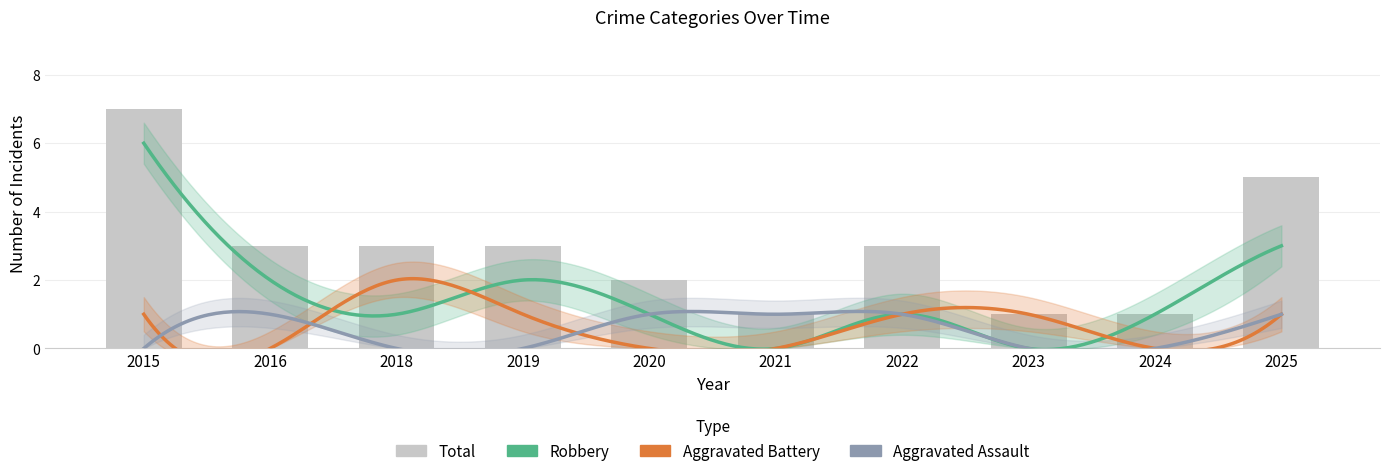

What are all the series names shown in the legend?

Aggravated Assault, Aggravated Battery, Robbery, Total